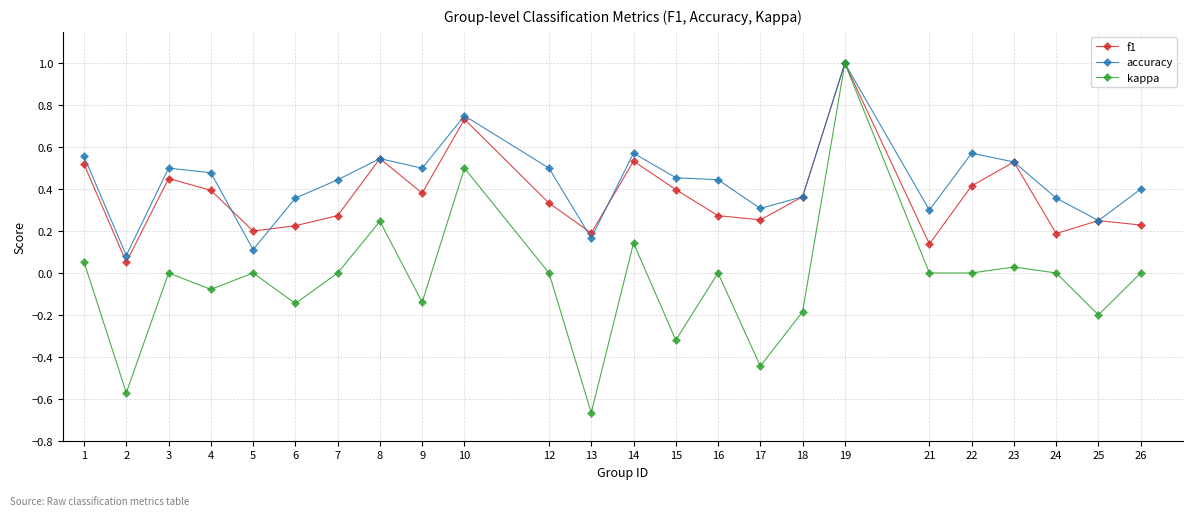

What is the total value across all series at 10?

2.0